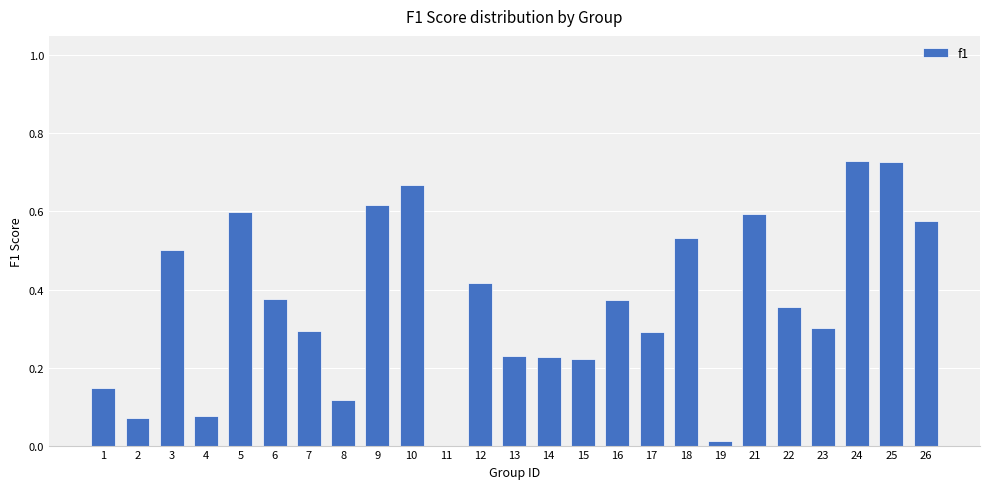

The value at 26 is 0.6. True or false?

True